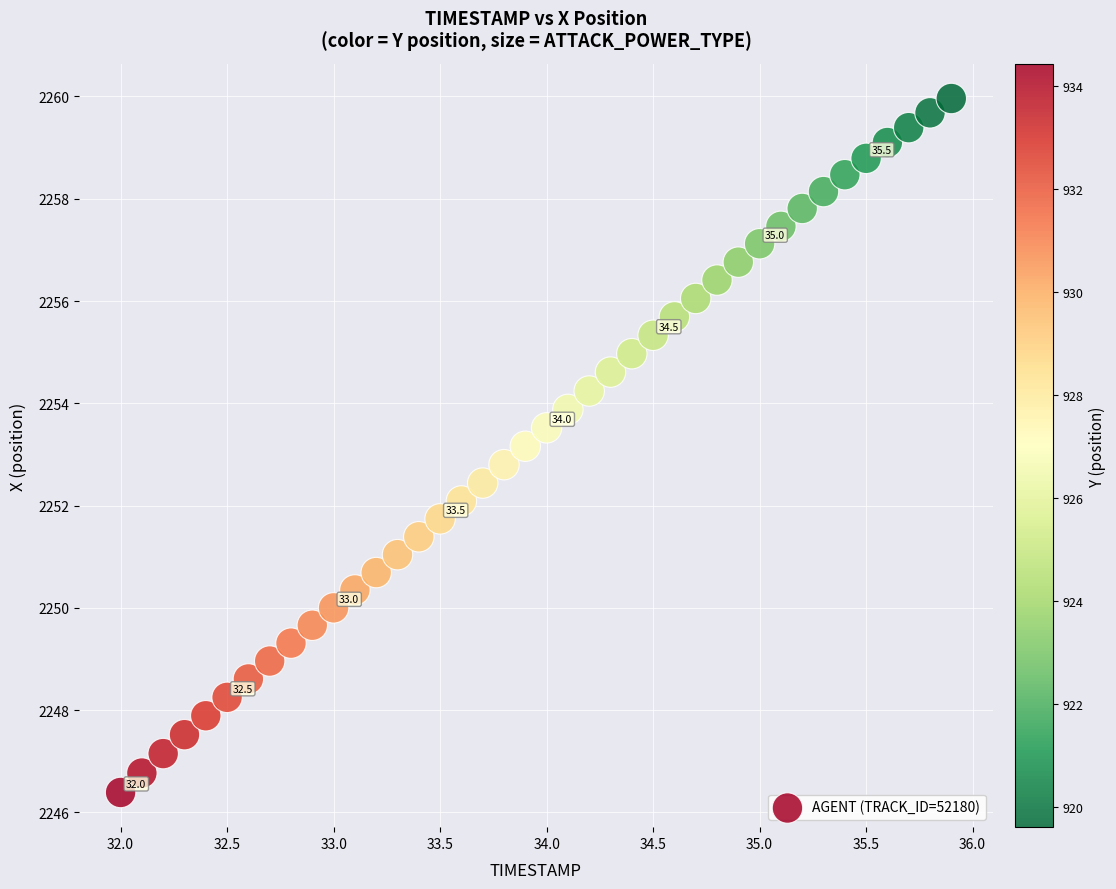

What is the range of X values (max minus min)?

3.9